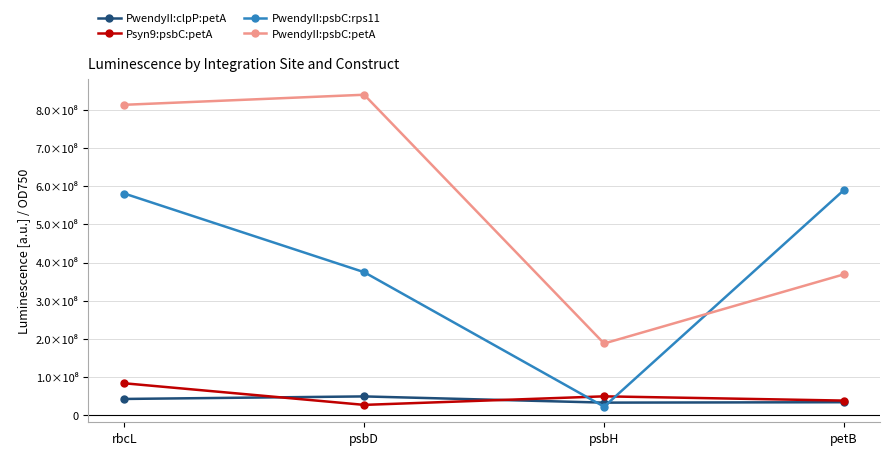

Does the chart have visible grid lines?

Yes